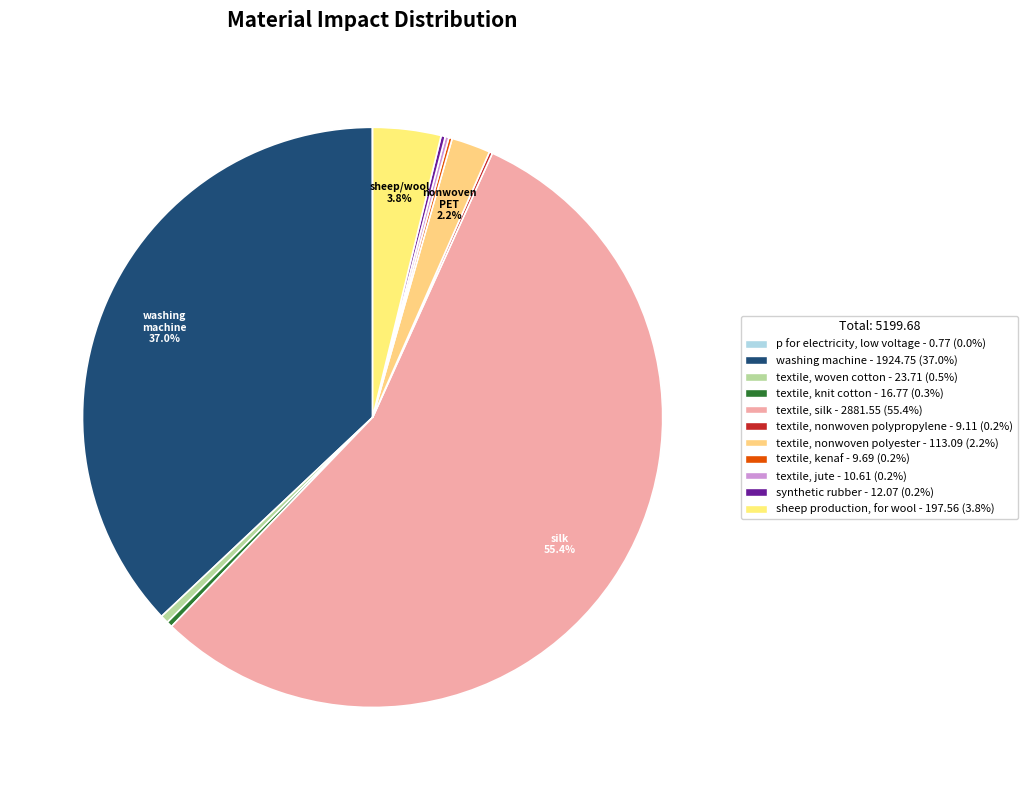

To the nearest percent, what percentage of the pie is textile, nonwoven polyester?

2%